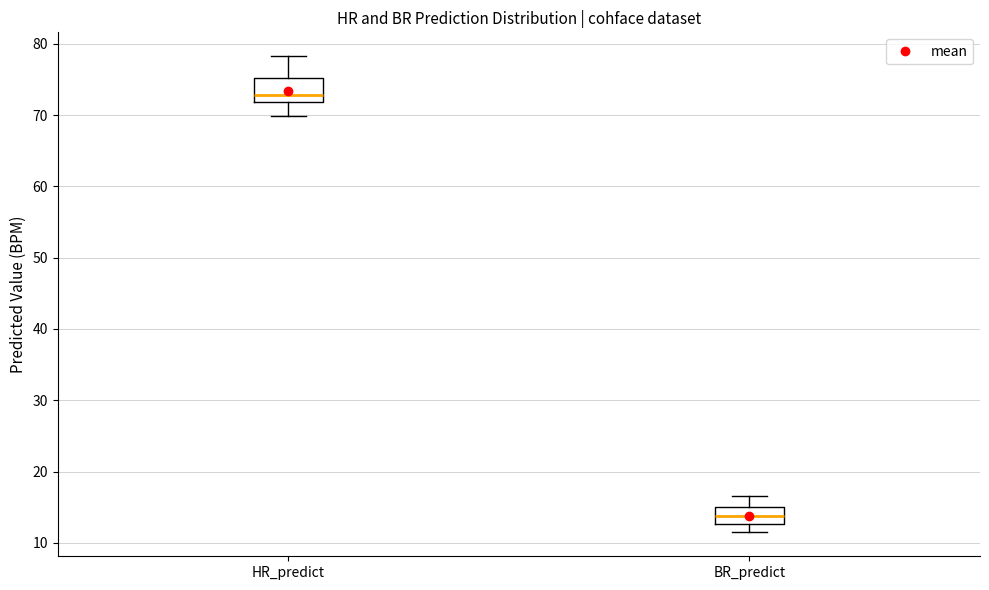

Where does the lower whisker of the box for BR_predict end on the y-axis? The values are not printed on the chart, so give them approximately, as read against the axis.

11